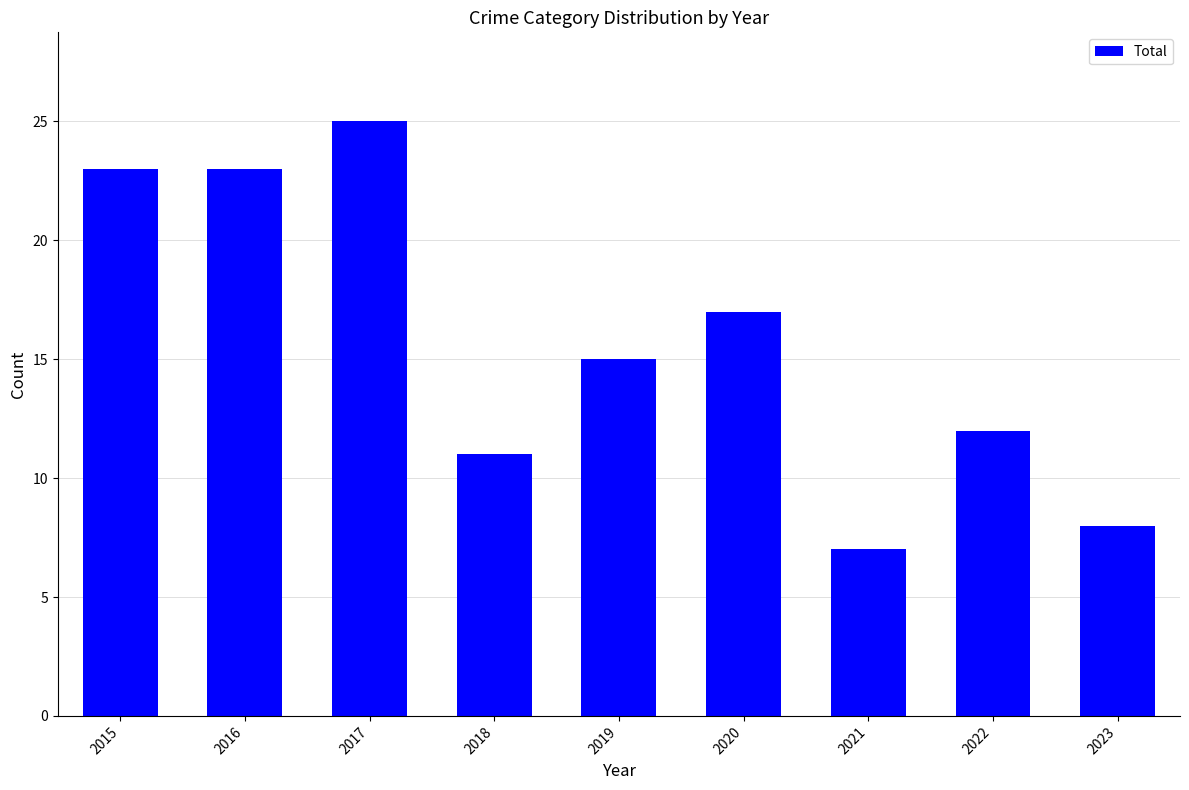

What is the ratio of the value at 2016 to the value at 2019?

1.5